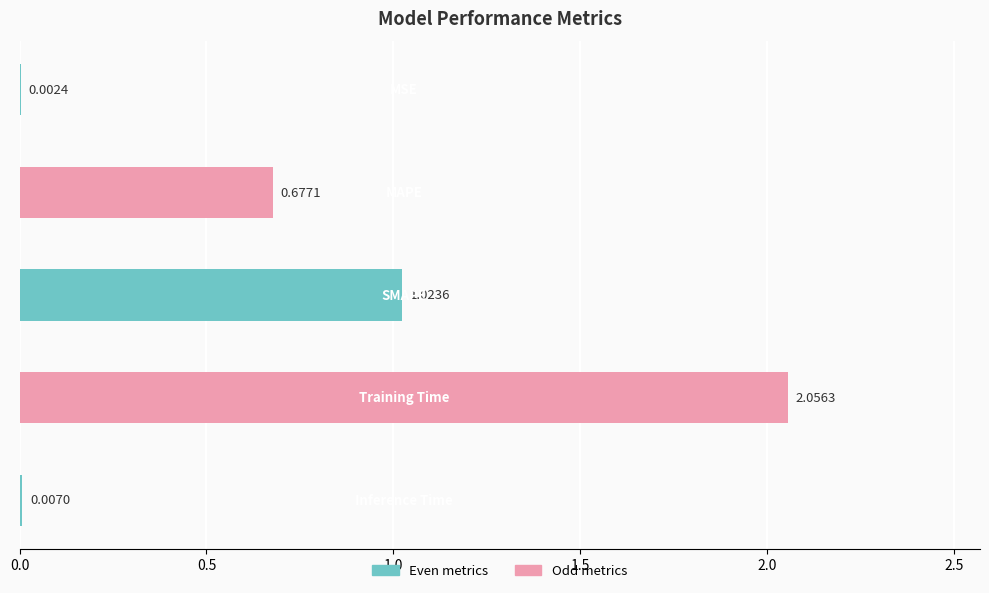

What is the sum of all values?

3.8